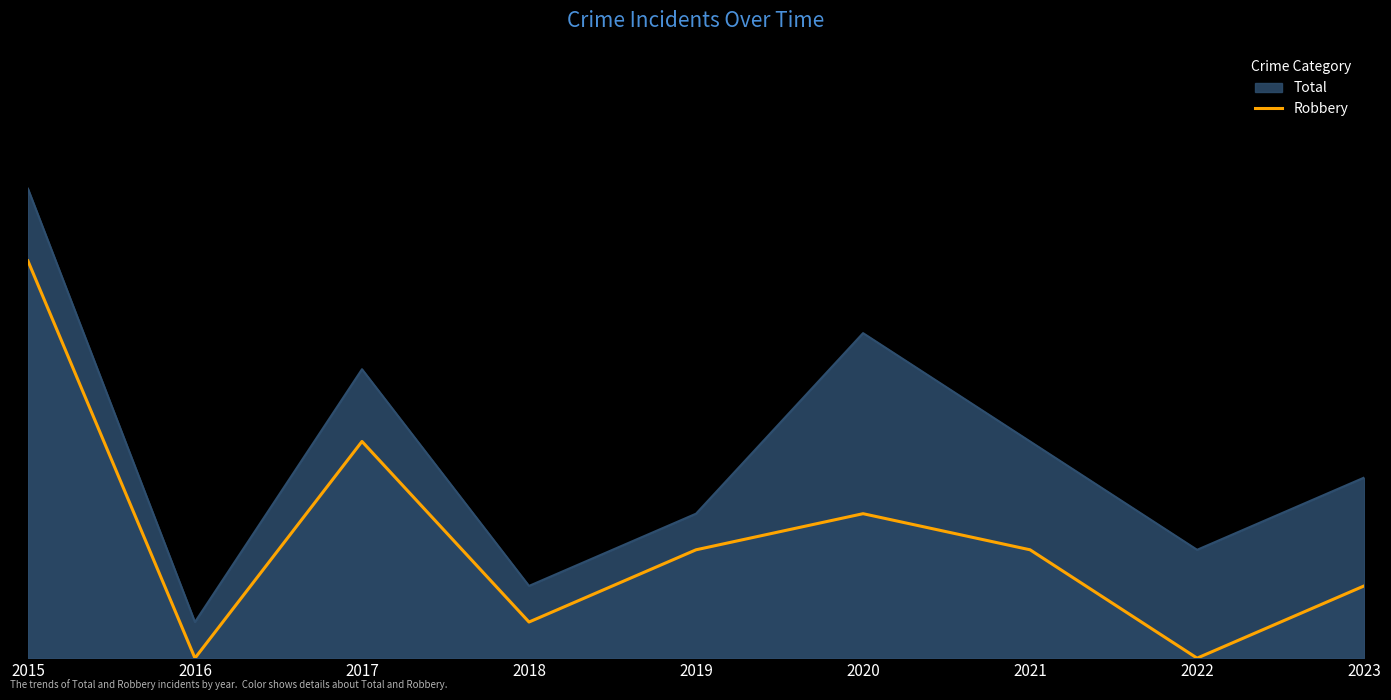

True or false: the data has more than 1 interior local peaks.

True